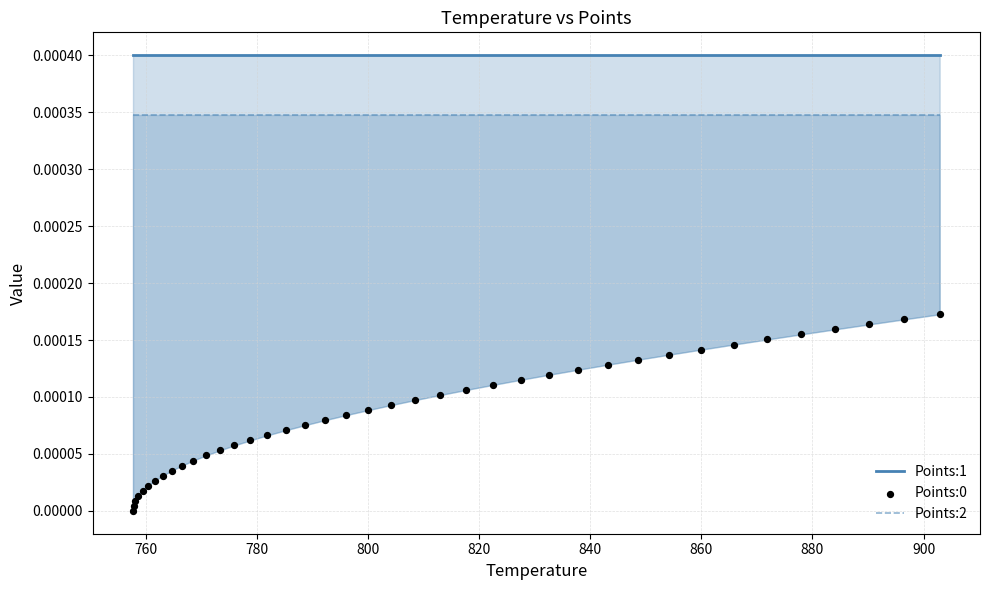

Which series contains the highest Y value?

Points:1